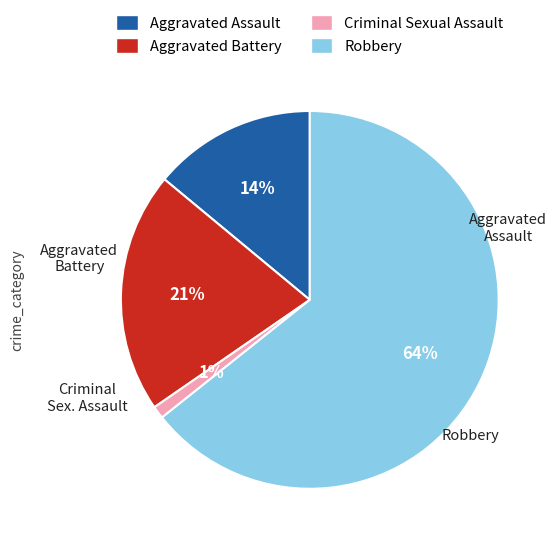

Between Aggravated Assault and Criminal Sexual Assault, which is larger?

Aggravated Assault